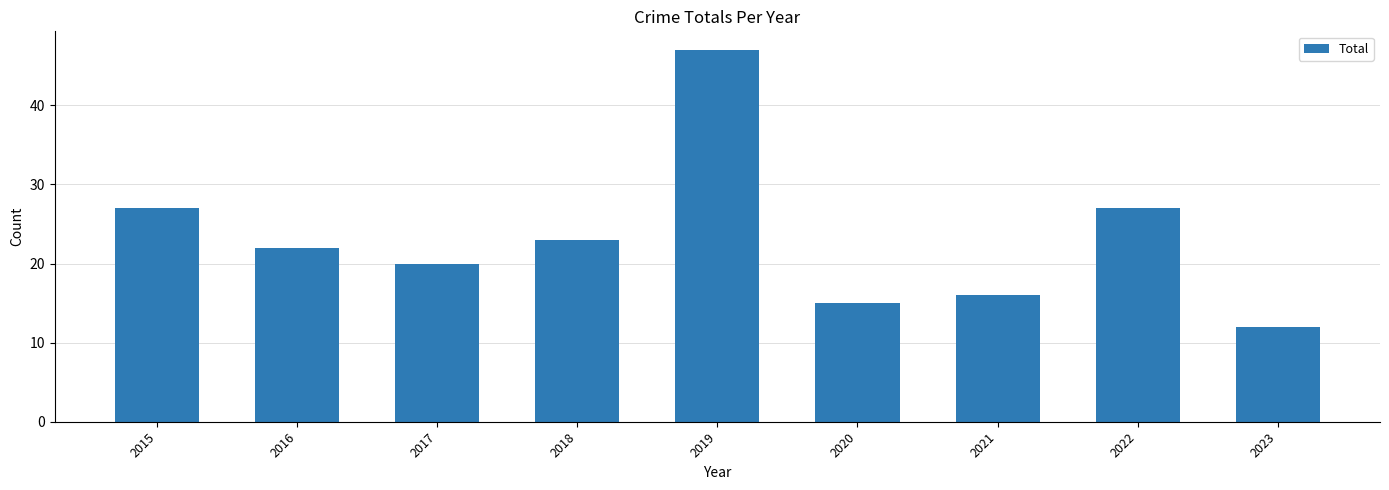

Reading right to left, transcribe all the data shown in this chart.

2023=12	2022=27	2021=16	2020=15	2019=47	2018=23	2017=20	2016=22	2015=27